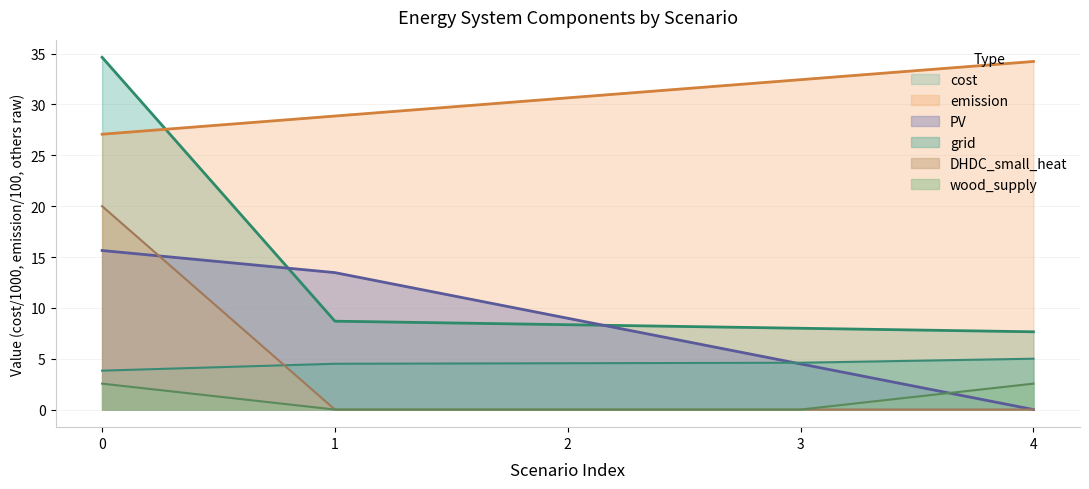

Which series has the largest total across all categories?

emission